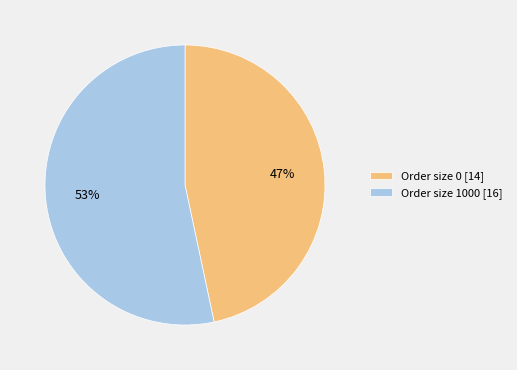

The Order size 0 slice represents 47% of the pie. True or false?

True